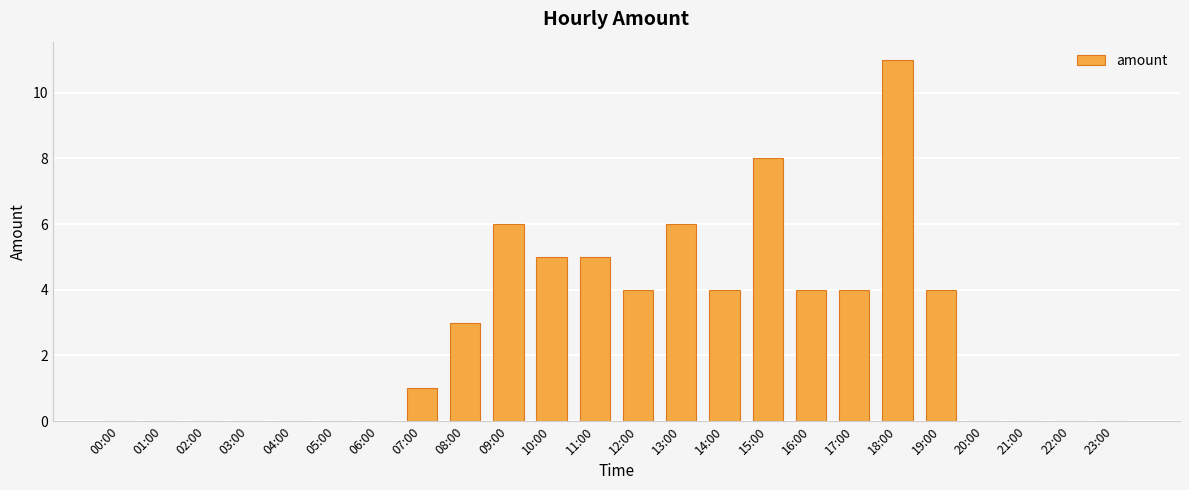

Which has a higher value, 12:00 or 04:00?

12:00